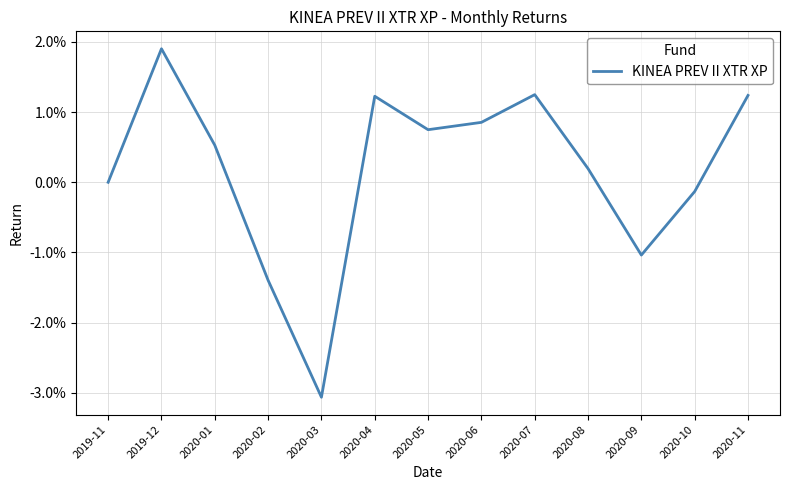

What is the label of the 12th point from the left?

2020-10